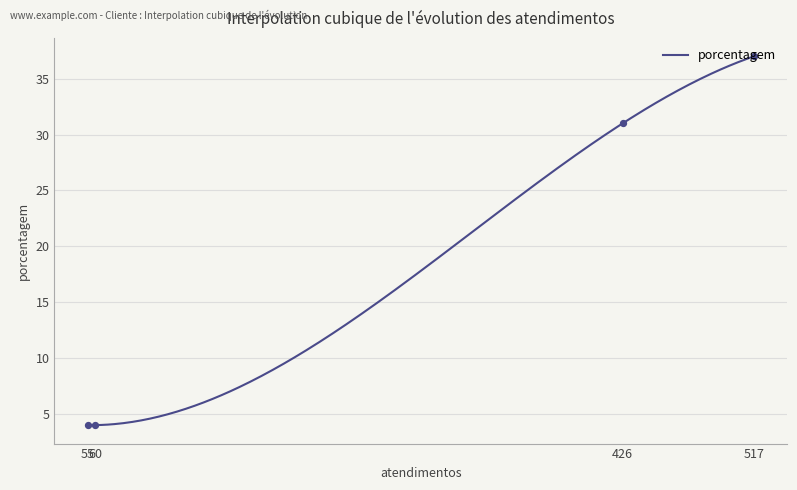

What is the maximum value for porcentagem?

37.0